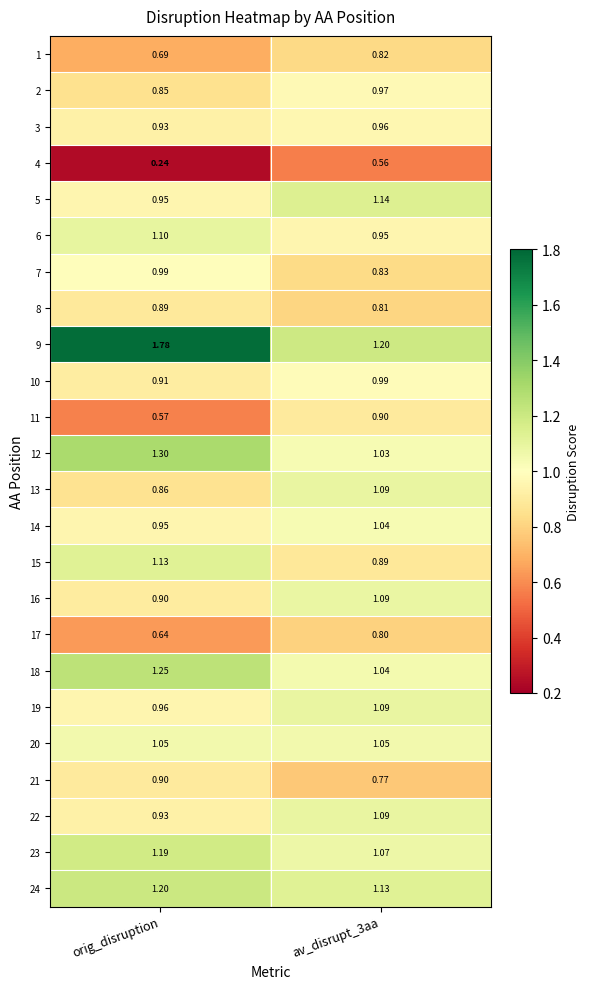

Is the value of 18 at orig_disruption greater than the value of 11 at orig_disruption?

Yes